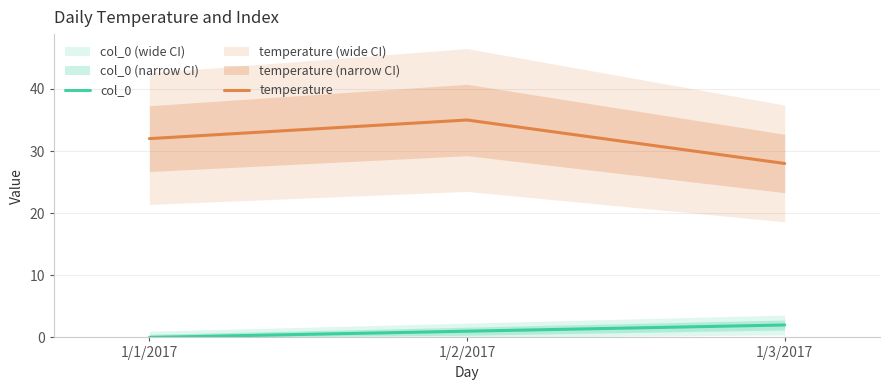

At 1/3/2017, list the series in order from smallest to largest.

col_0, temperature